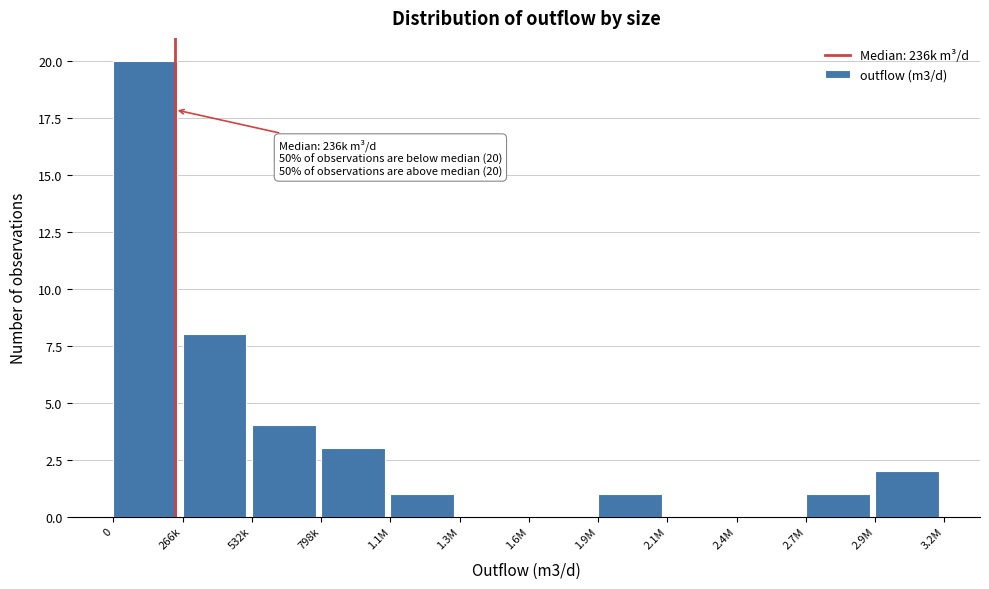

Reading right to left, what are all the values shown in this chart?

2.9M=2	2.7M=1	2.4M=0	2.1M=0	1.9M=1	1.6M=0	1.3M=0	1.1M=1	798k=3	532k=4	266k=8	0=20